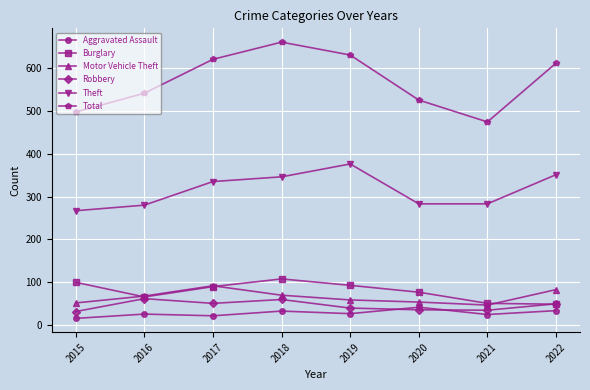

Which series has the largest total across all categories?

Total